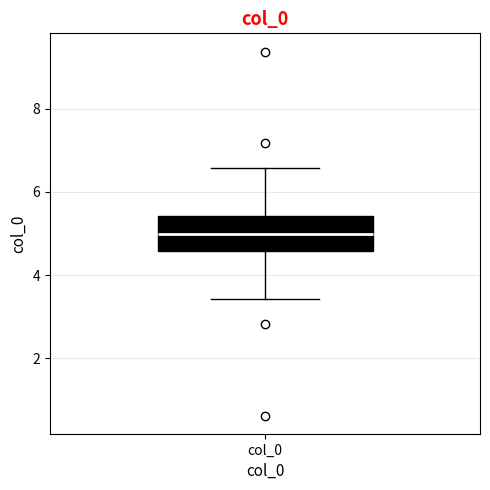

Where is the upper edge of the box for col_0 on the y-axis? The values are not printed on the chart, so give them approximately, as read against the axis.

5.4